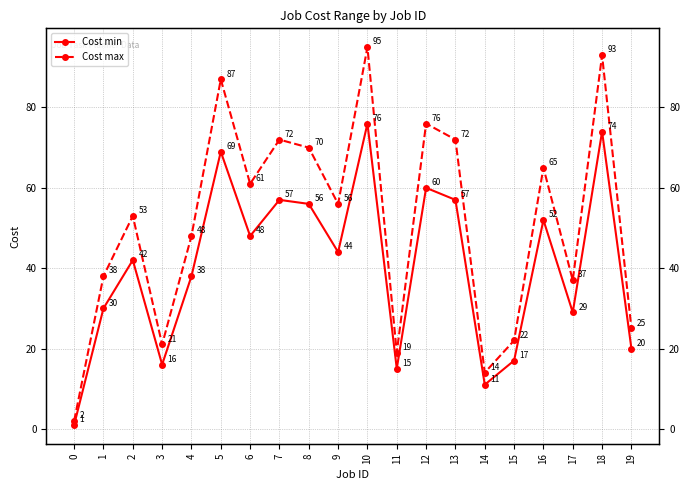

True or false: Cost min and Cost max intersect in this chart.

False